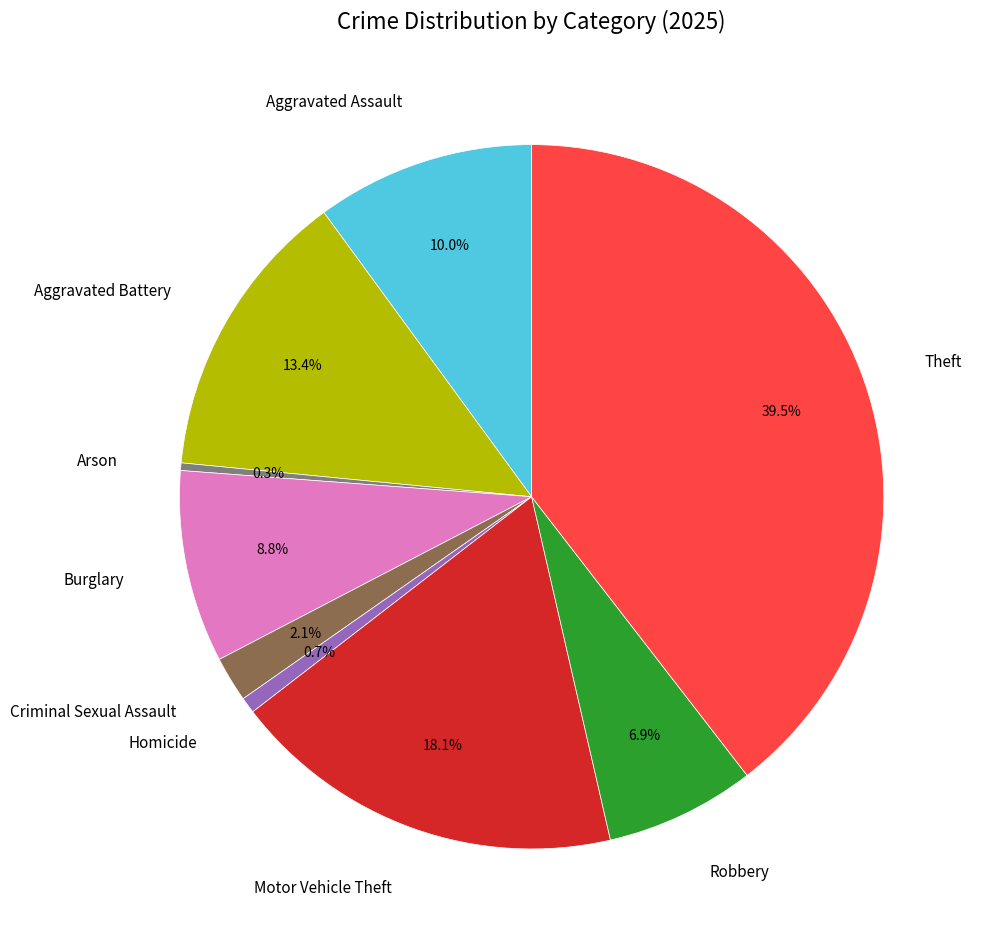

To the nearest percent, what percentage of the pie is Aggravated Assault?

10%